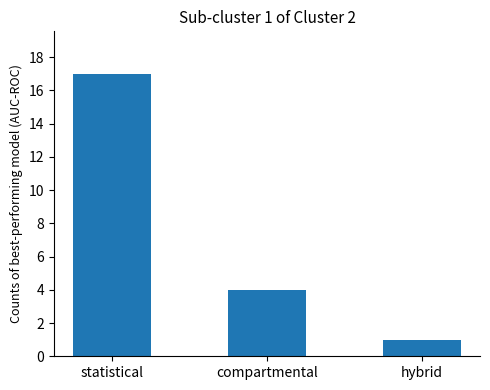

At which category does the chart reach its peak across all series?

statistical